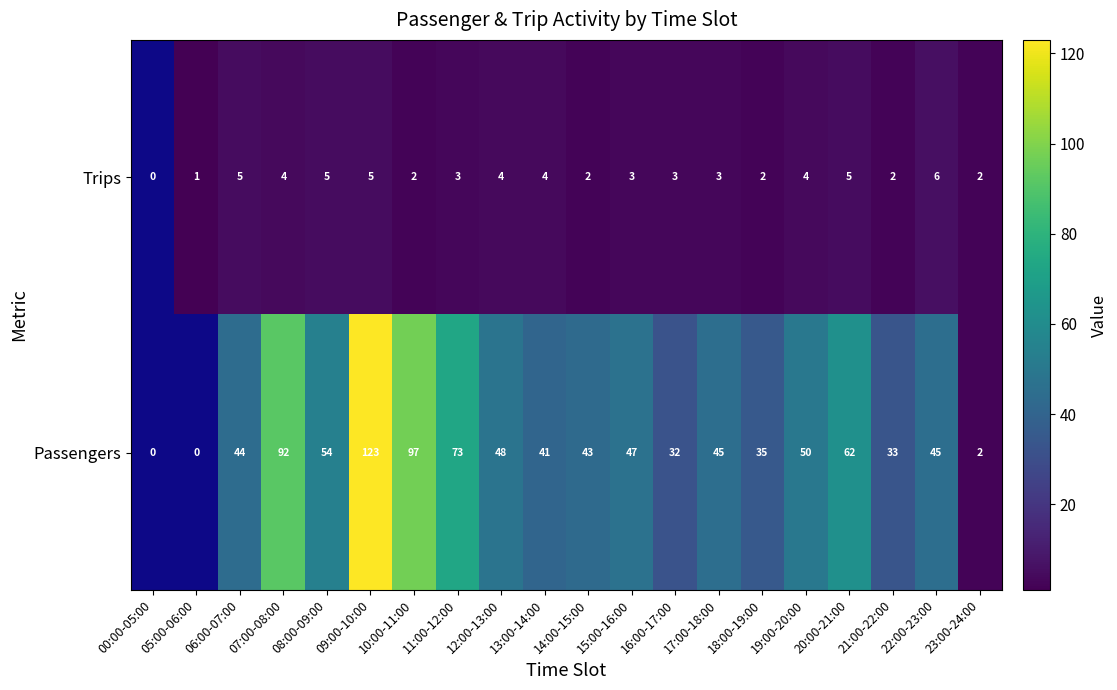

True or false: Trips has a value of 1.2 at 23:00-24:00.

False